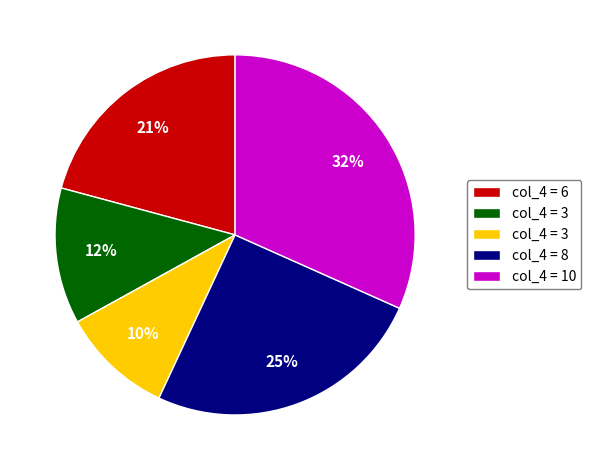

Is there a majority slice in this chart?

No